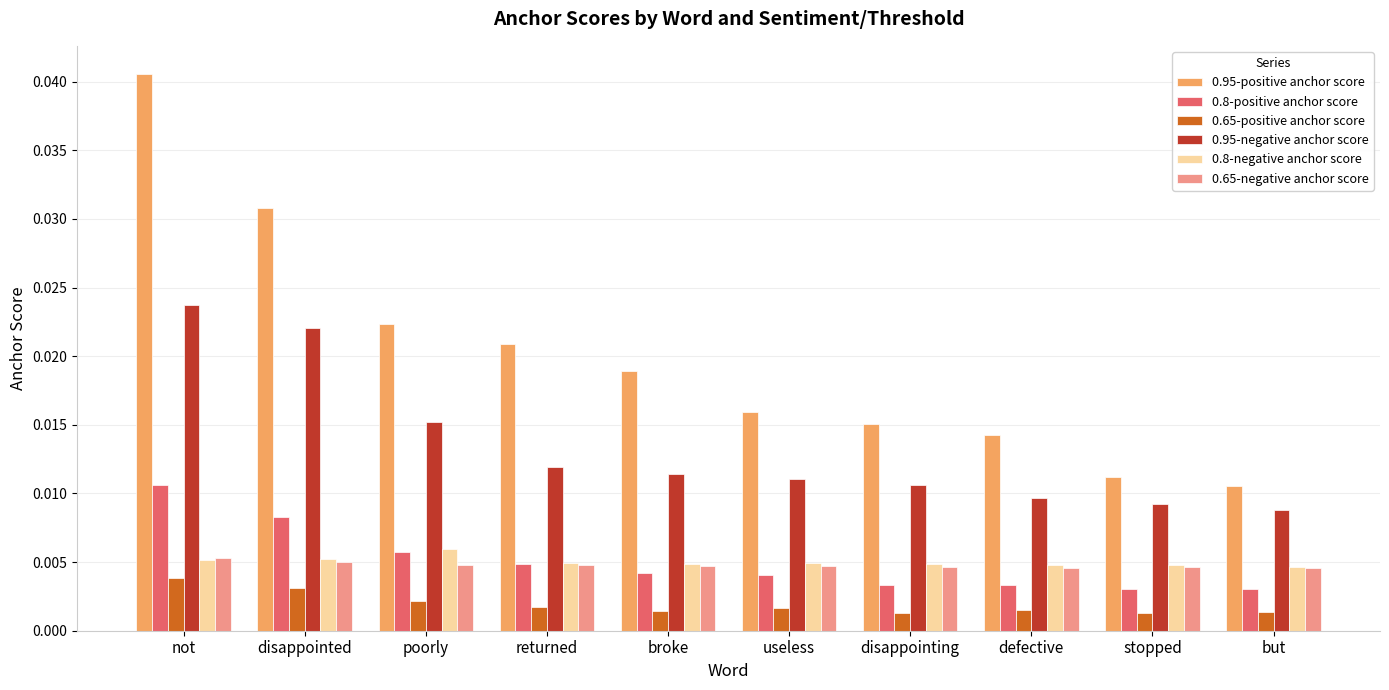

Count the number of categories in the chart.

10